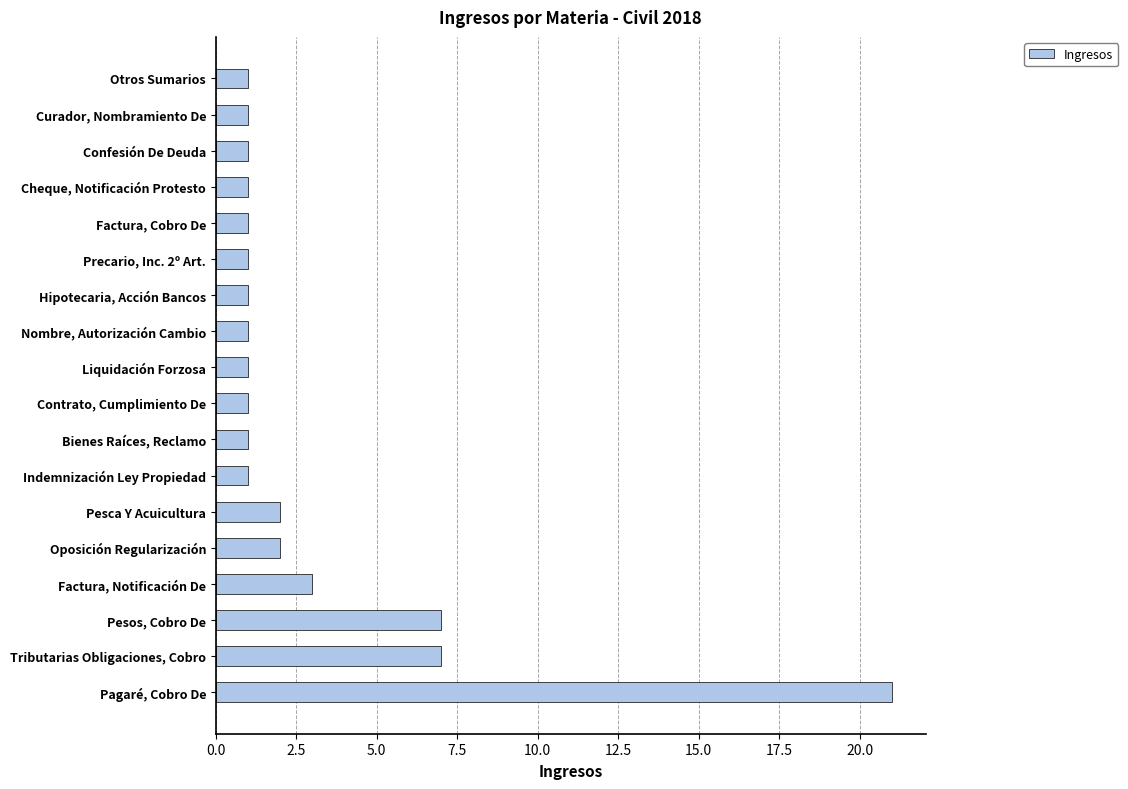

What is the greatest value displayed?

21